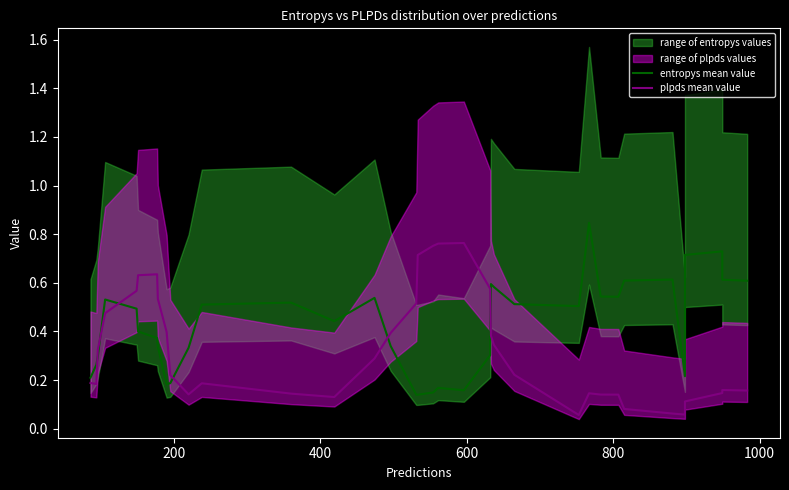

What is the lowest value of the entropys mean value series?

0.1